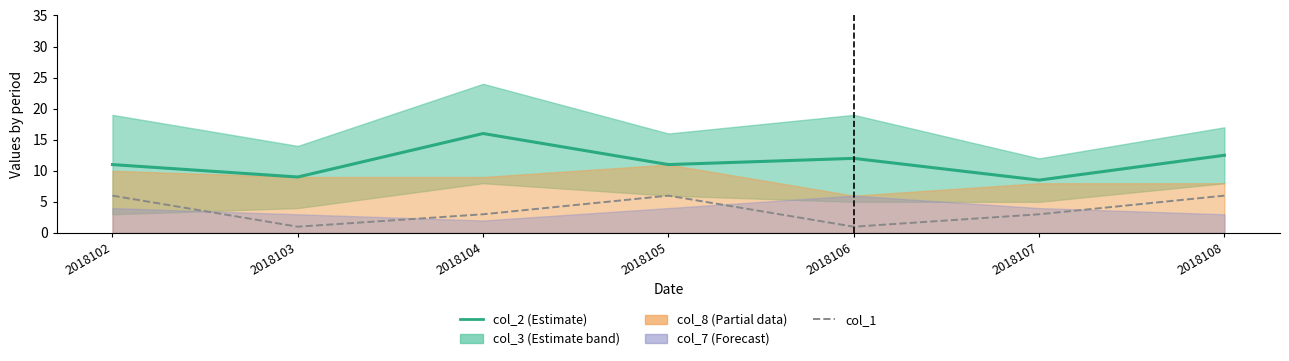

At which label is col_2 closest to 12?

2018106